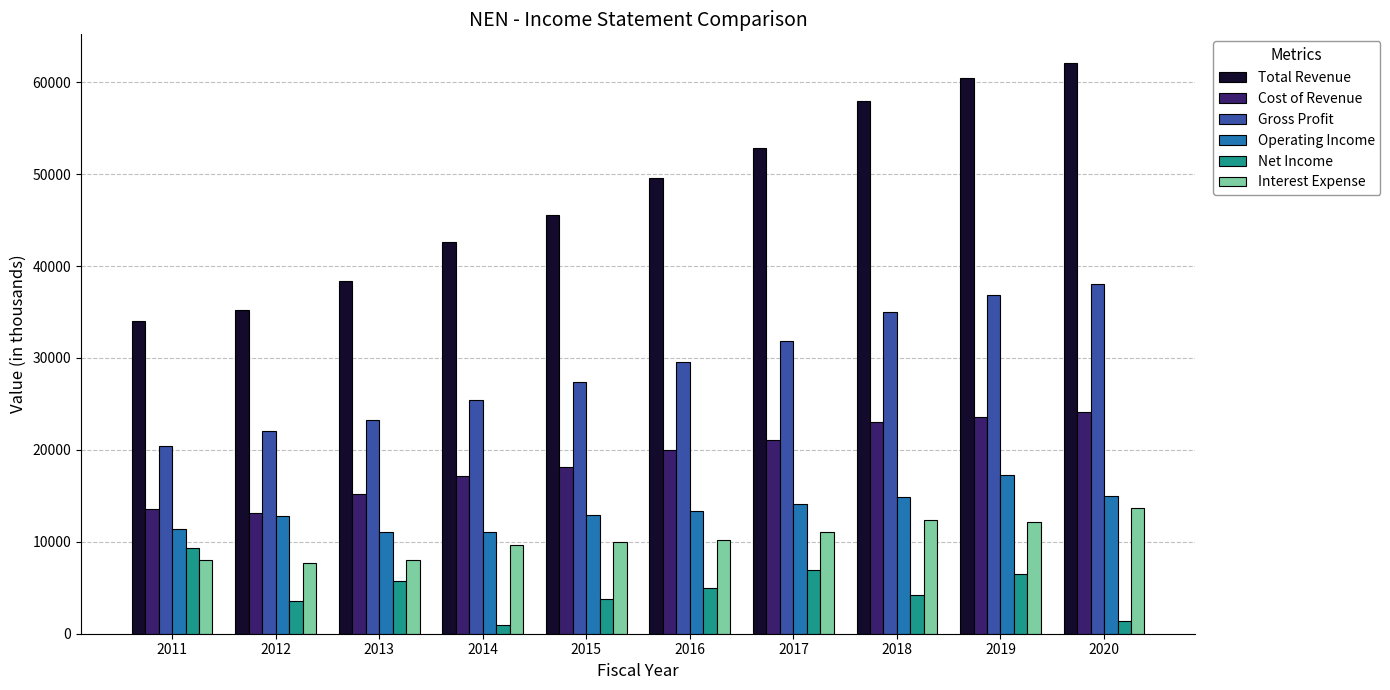

What is the maximum value for Net Income?

9300